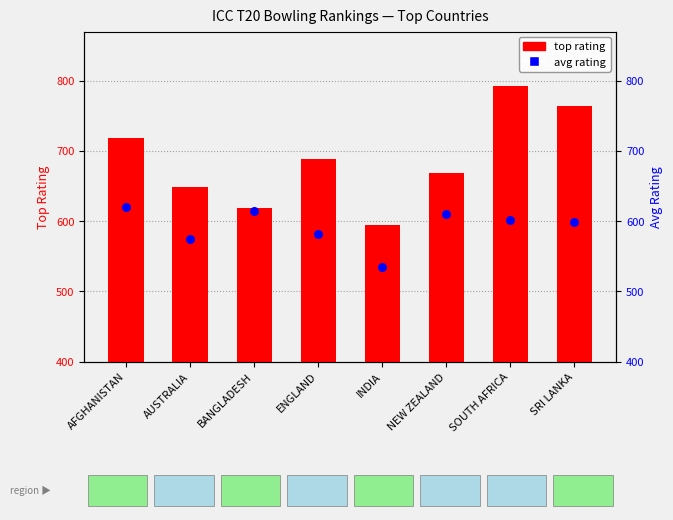

At how many categories does at least one series exceed 717?

3